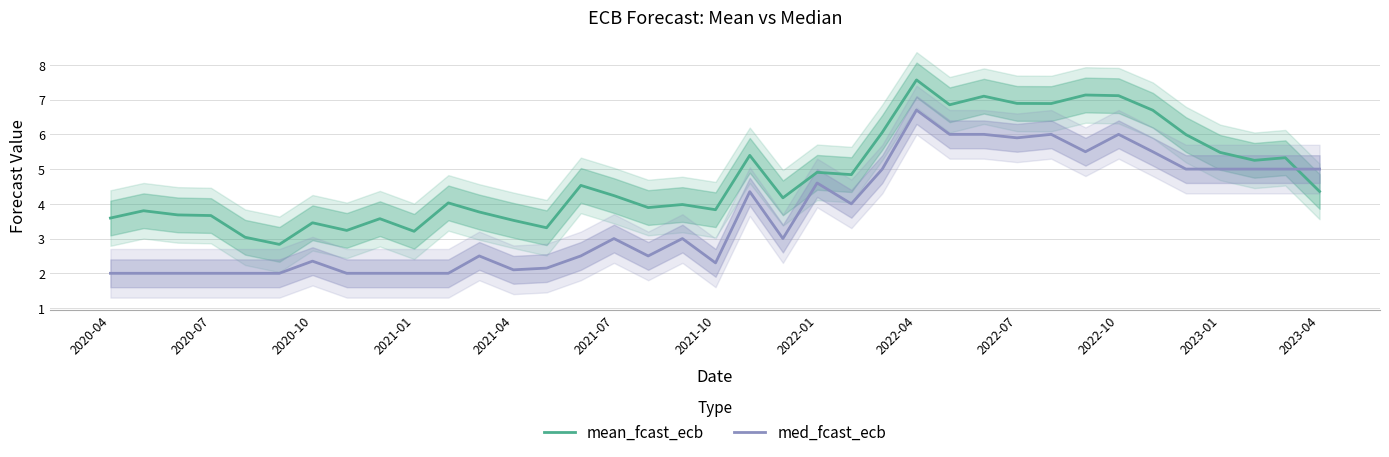

Rank the series by their maximum value, from lowest to highest.

med_fcast_ecb, mean_fcast_ecb